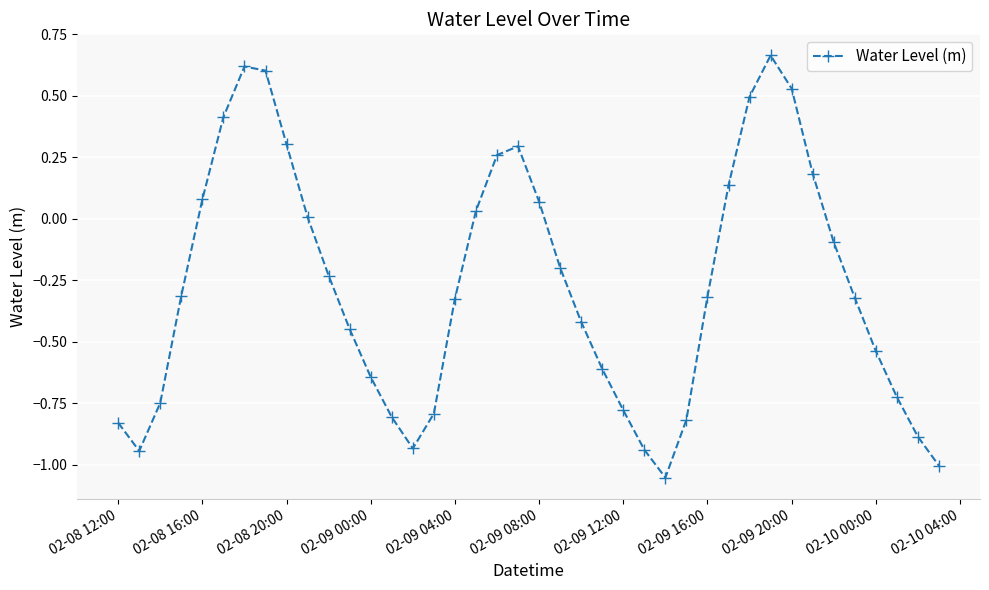

What is the difference between the maximum and second lowest values?

1.7